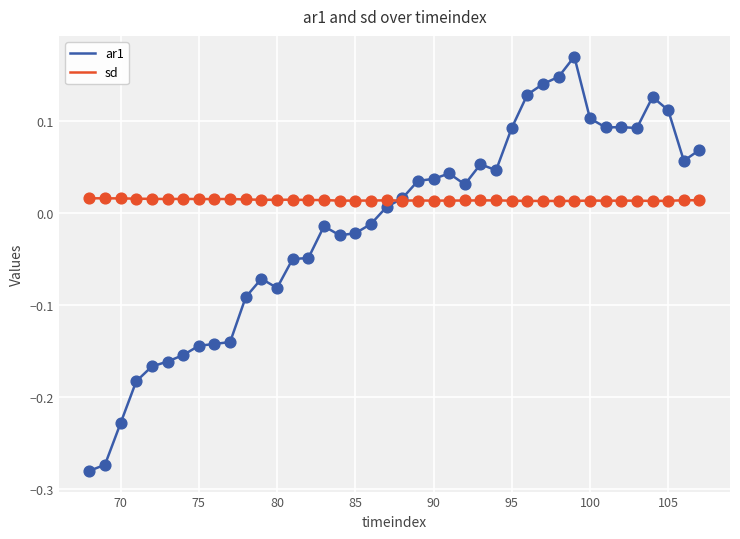

What are all the series names shown in the legend?

ar1, sd